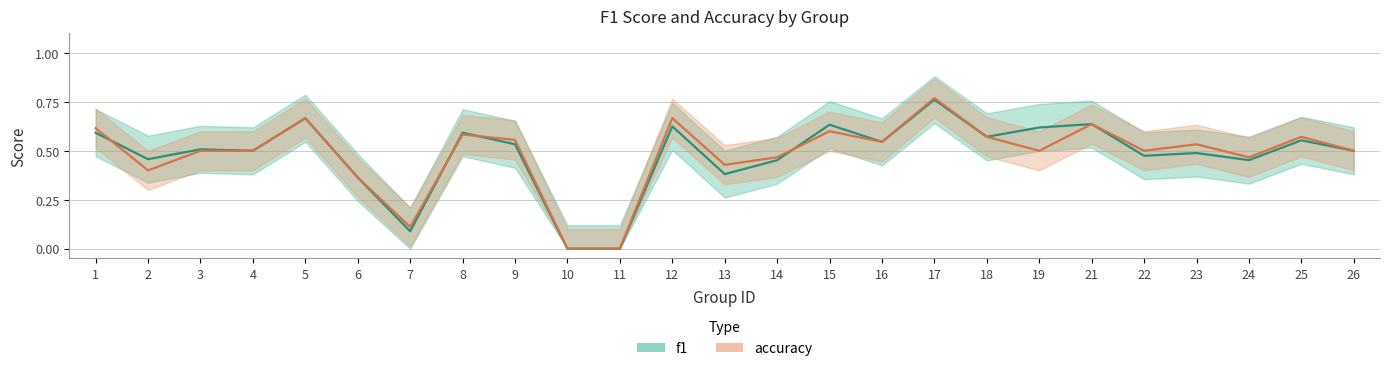

Which series has the largest range (max minus min)?

accuracy